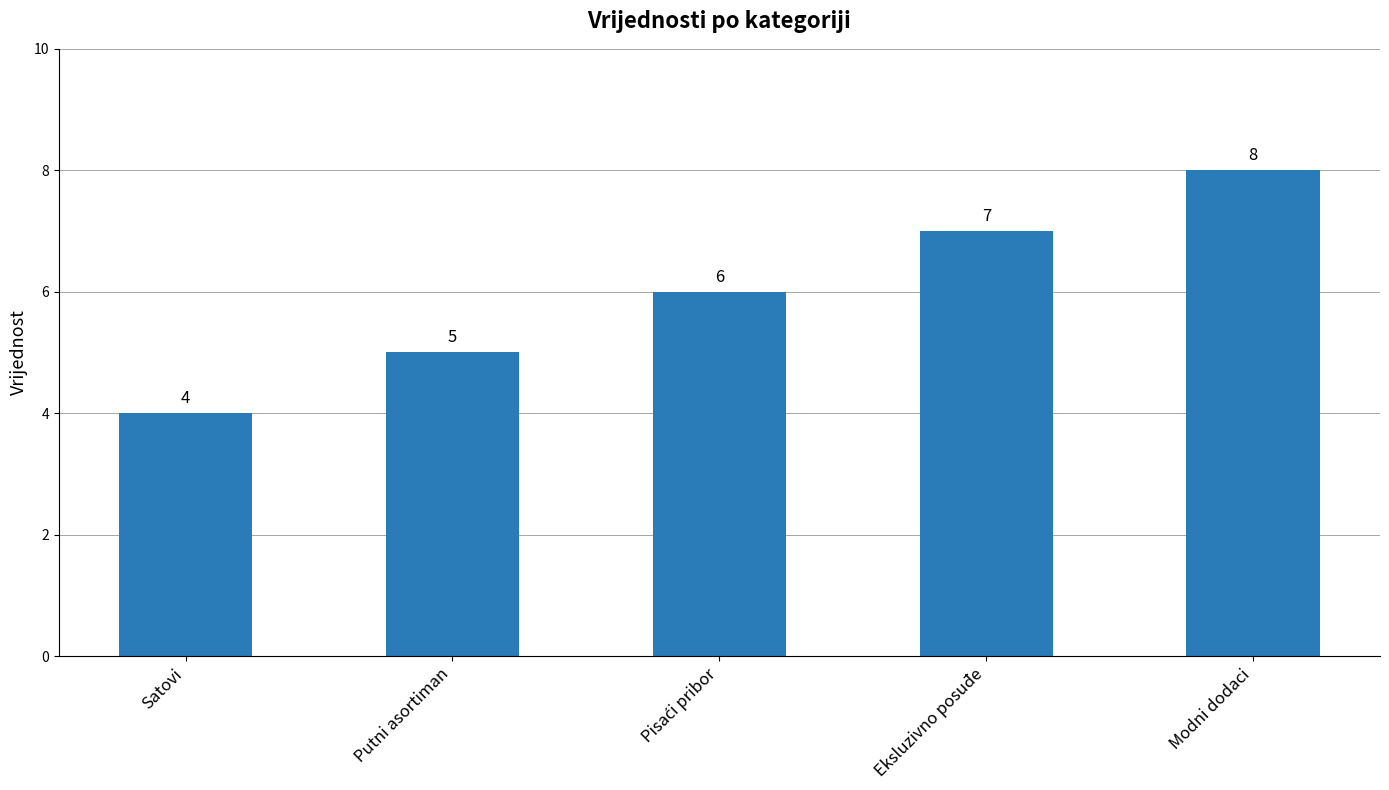

What is the value of the 1st bar from the left?

4